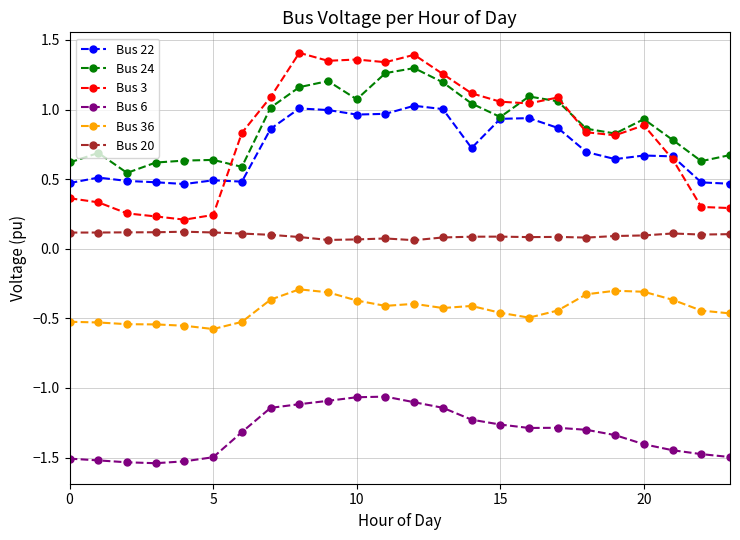

True or false: Bus 6 and Bus 3 intersect in this chart.

False